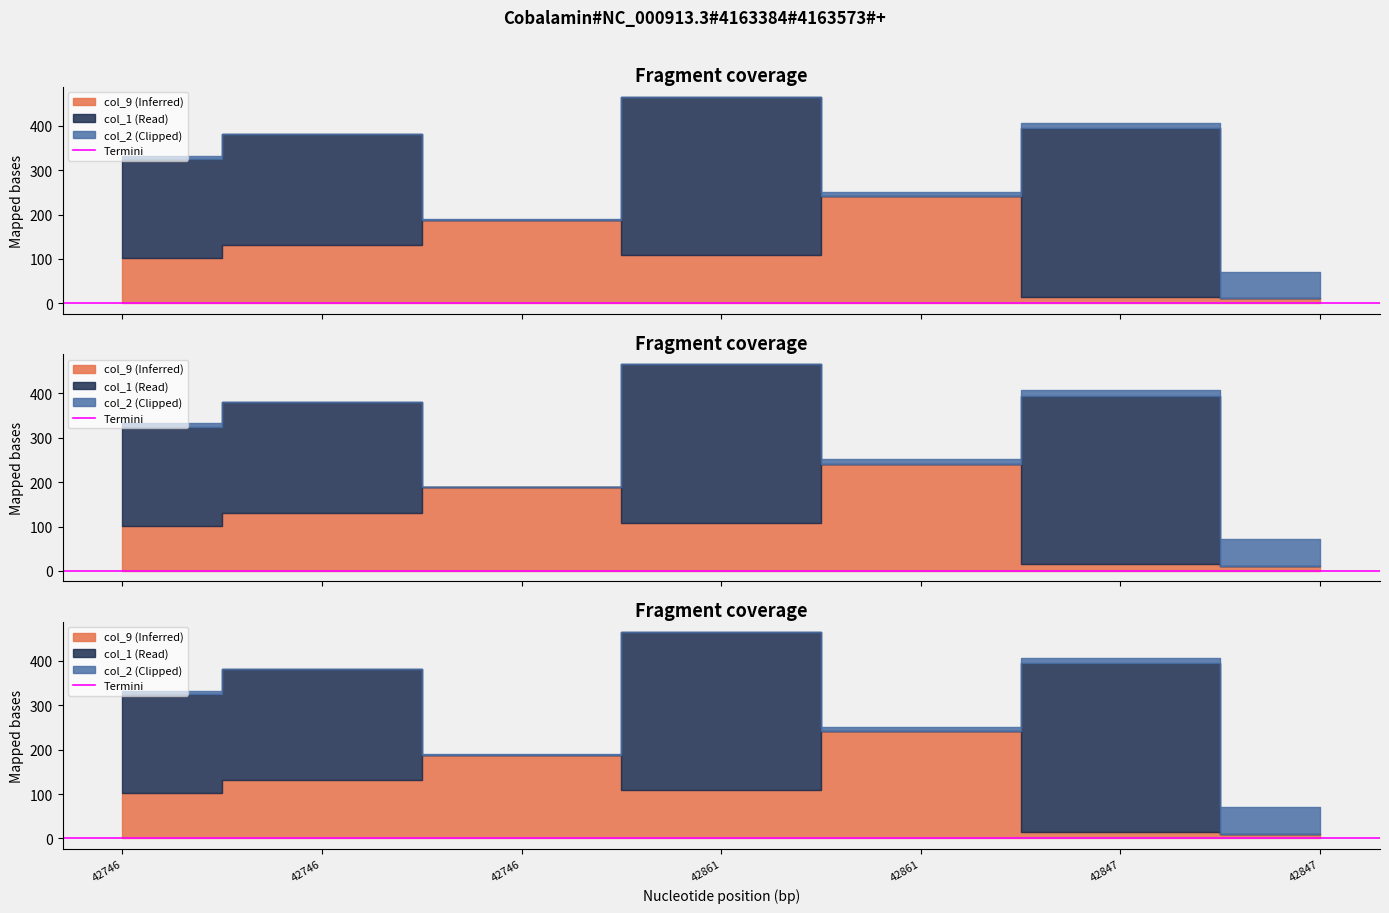

What is the spread (max minus min) of values at 42847?

368.8